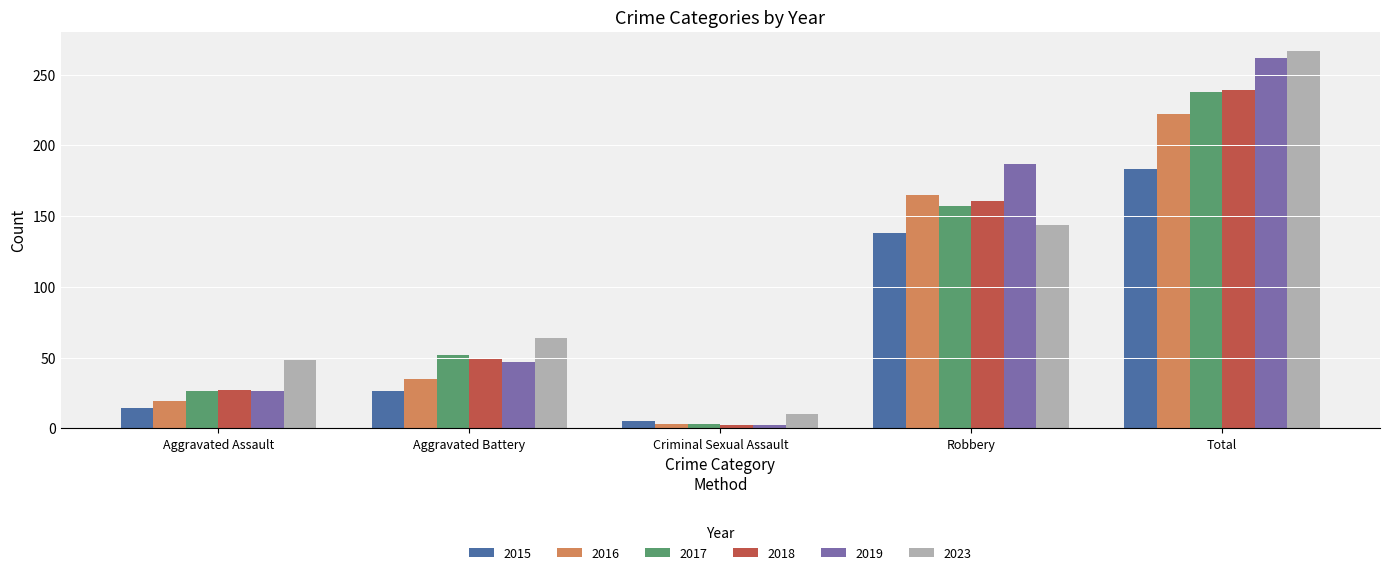

Reading left to right, what are all the values shown in this chart?

2015: Aggravated Assault=14	Aggravated Battery=26	Criminal Sexual Assault=5	Robbery=138	Total=183
2016: Aggravated Assault=19	Aggravated Battery=35	Criminal Sexual Assault=3	Robbery=165	Total=222
2017: Aggravated Assault=26	Aggravated Battery=52	Criminal Sexual Assault=3	Robbery=157	Total=238
2018: Aggravated Assault=27	Aggravated Battery=49	Criminal Sexual Assault=2	Robbery=161	Total=239
2019: Aggravated Assault=26	Aggravated Battery=47	Criminal Sexual Assault=2	Robbery=187	Total=262
2023: Aggravated Assault=48	Aggravated Battery=64	Criminal Sexual Assault=10	Robbery=144	Total=267